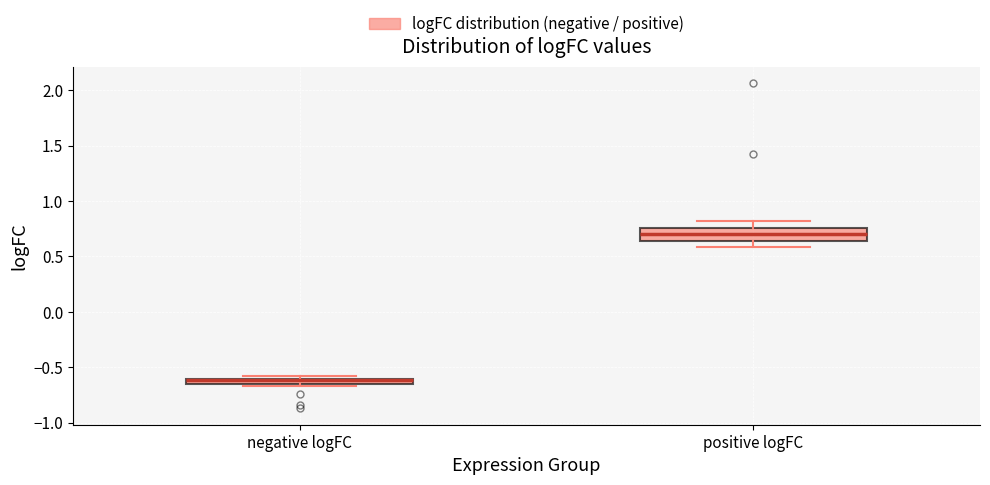

Where is the upper edge of the box for negative logFC on the y-axis? The values are not printed on the chart, so give them approximately, as read against the axis.

-0.60